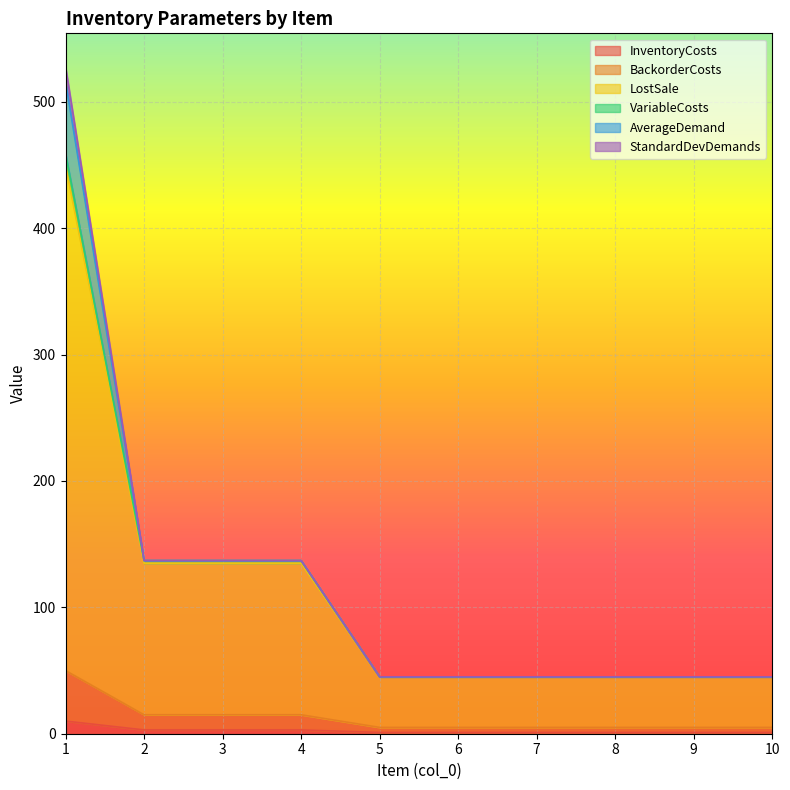

True or false: LostSale and InventoryCosts cross at least once.

False